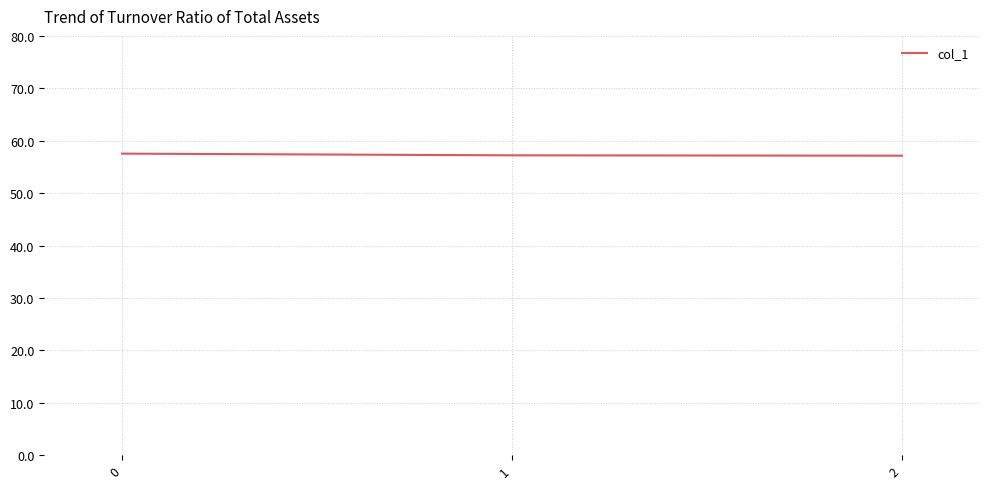

Is it true that the value at 2 is 57.1?

True